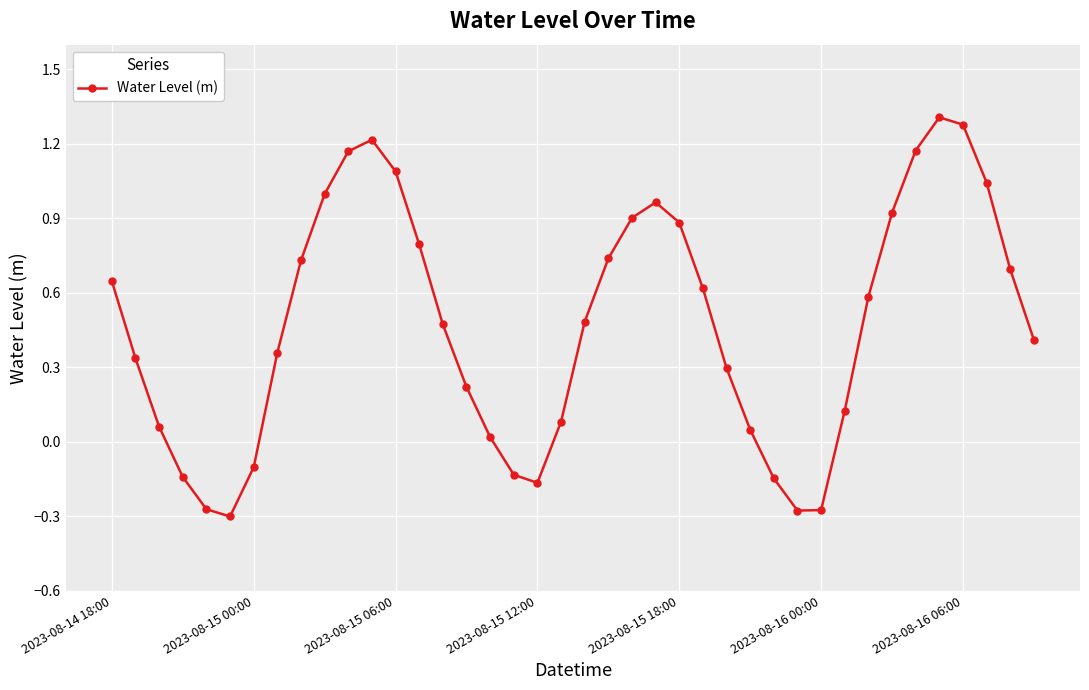

How many interior local peaks (higher than both neighbors) does the data have?

3